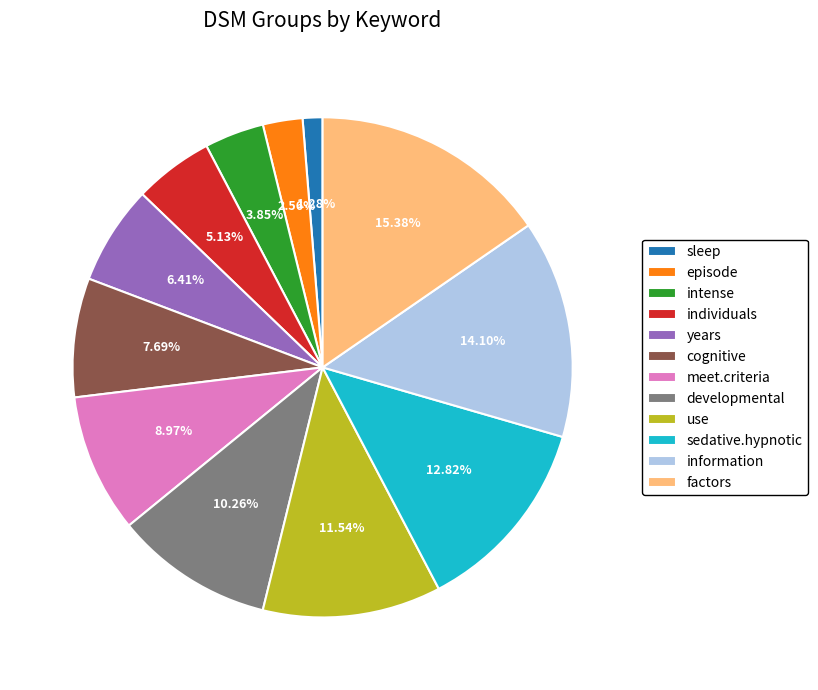

Is there any slice that represents more than half of the pie?

No